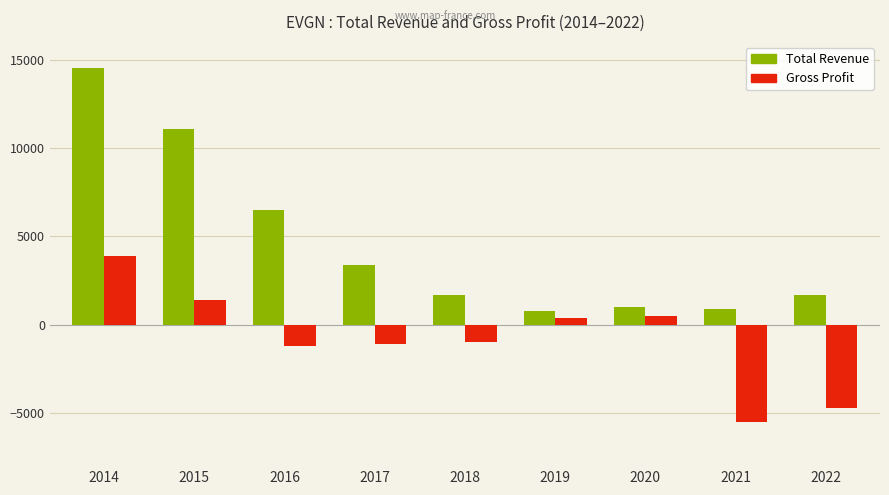

The value of Gross Profit at 2015 is 528. True or false?

False